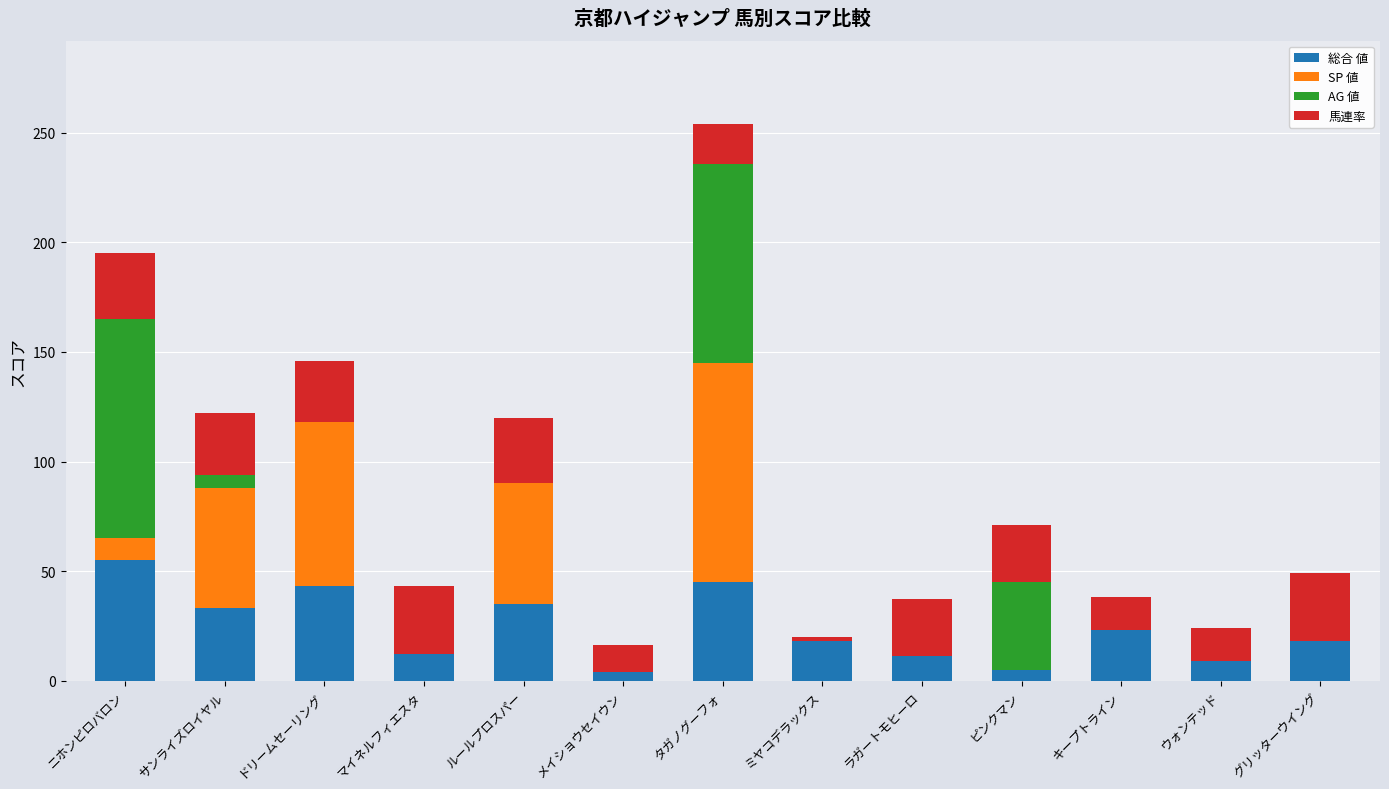

At which category is the sum across all series the highest?

タガノグーフォ